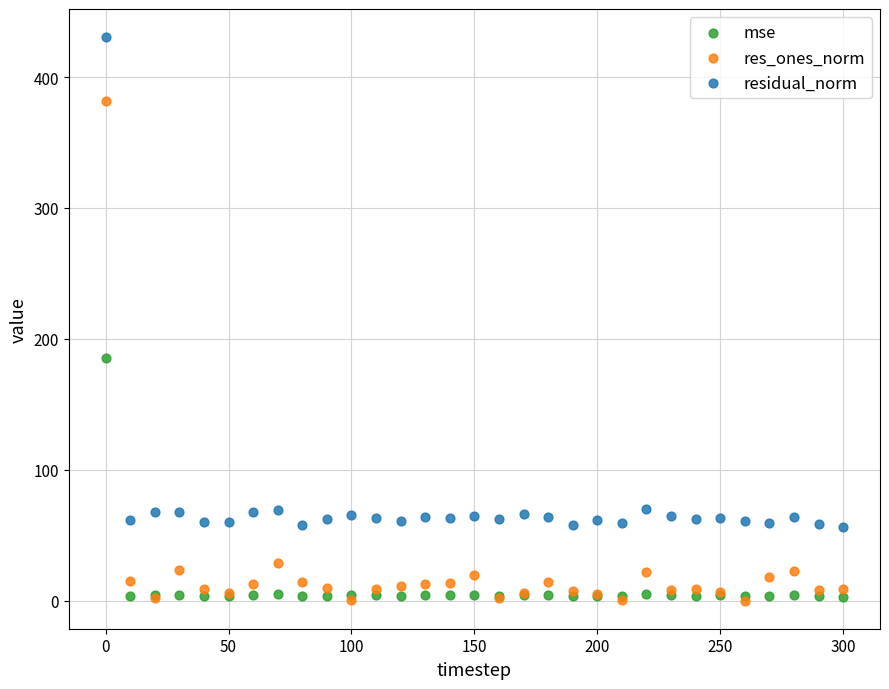

Across all series, what Y value is closest to 215?

185.3